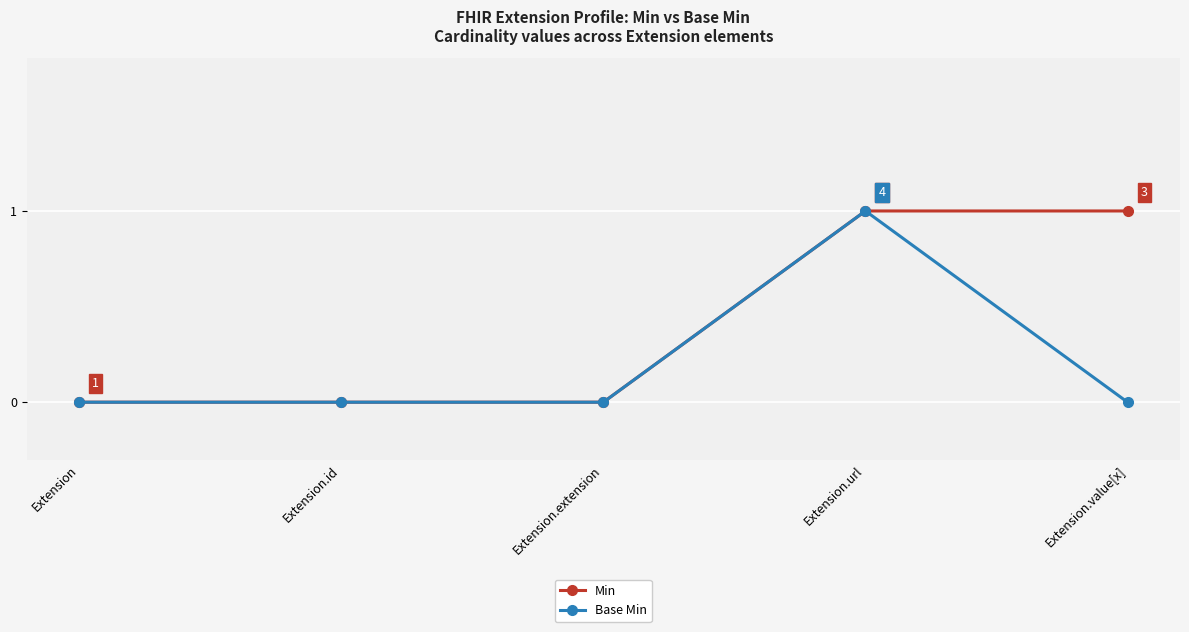

What are all the series names shown in the legend?

Min, Base Min